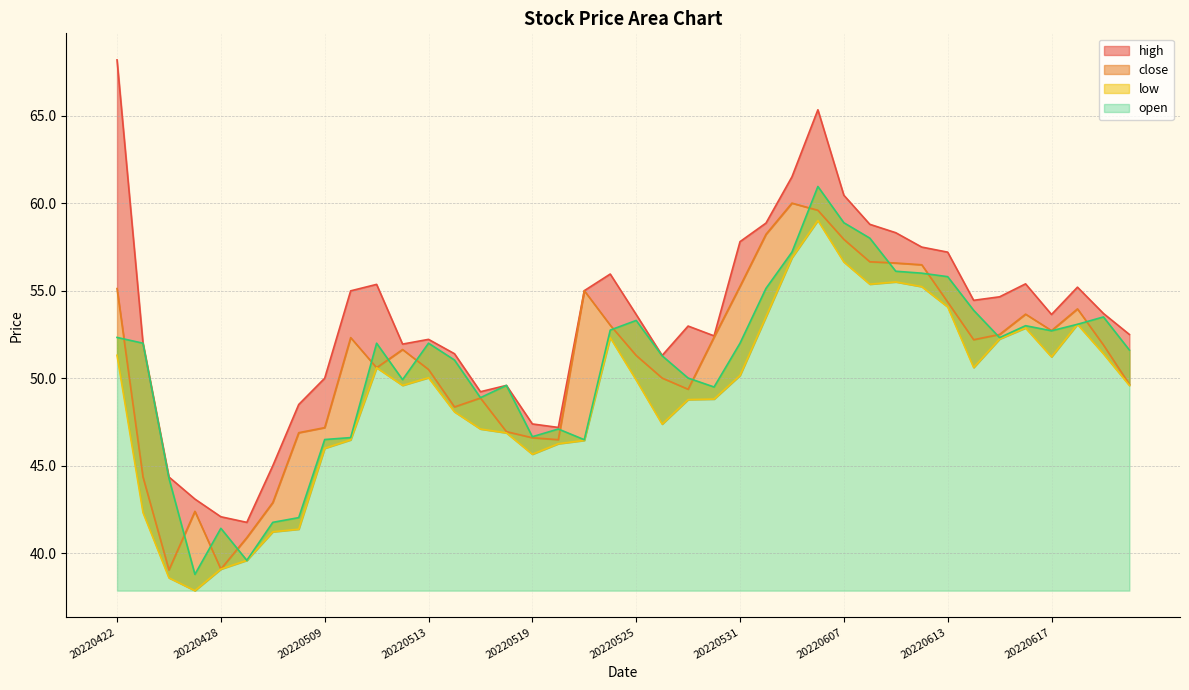

List the series in order of their peak value, lowest first.

low, close, open, high